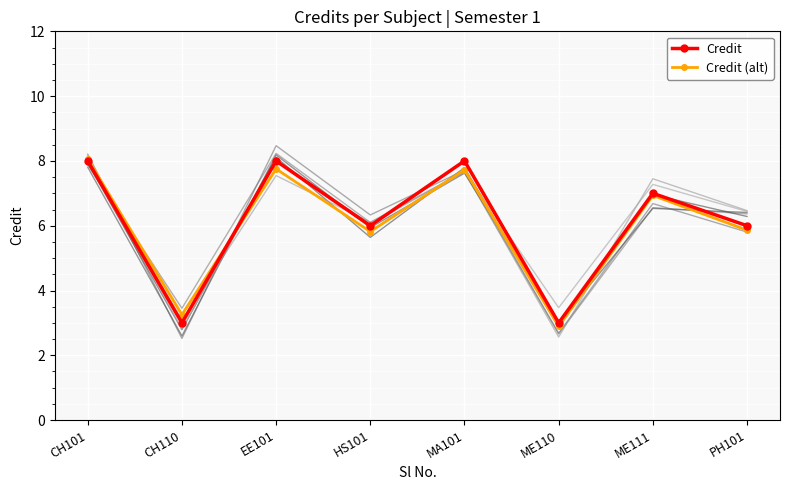

At how many categories does at least one series exceed 3?

7